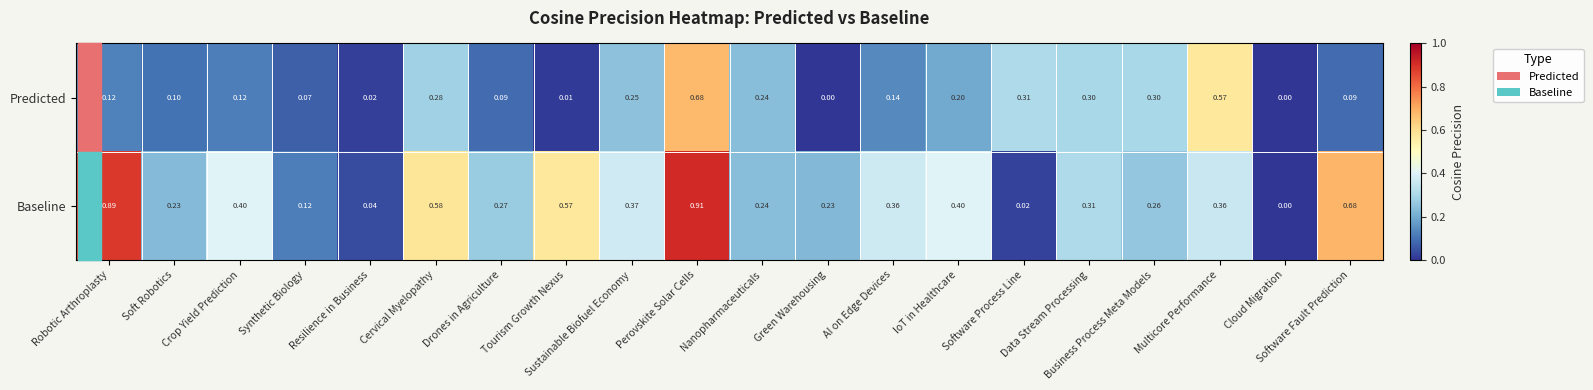

Between Perovskite Solar Cells and Software Process Line, which series saw the biggest shift?

Baseline